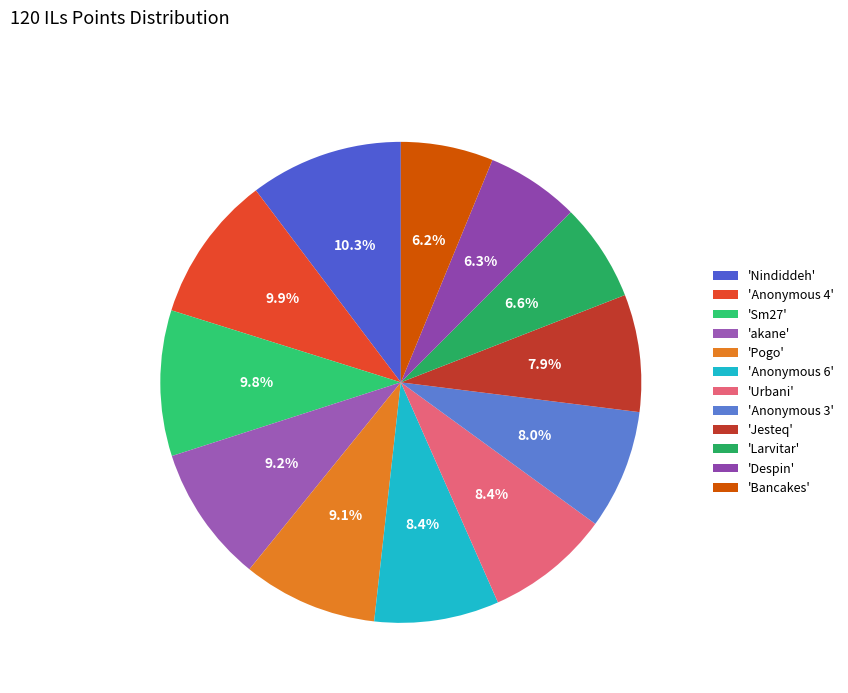

How many segments does this pie chart have?

12